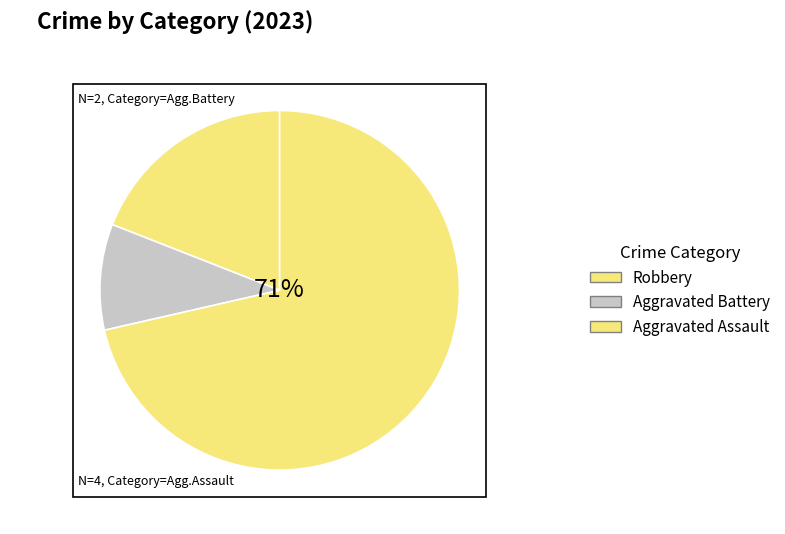

Count the number of slices in the pie.

3